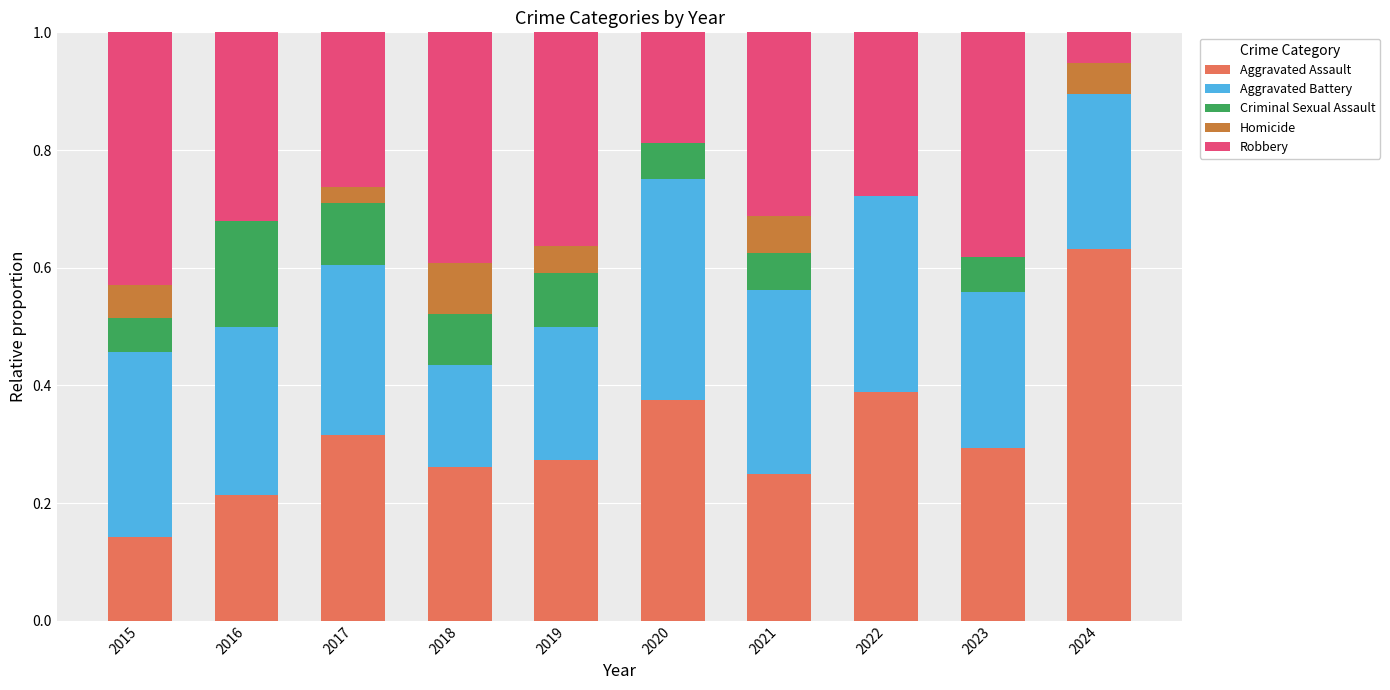

What is the total value across all series at 2015?

1.0